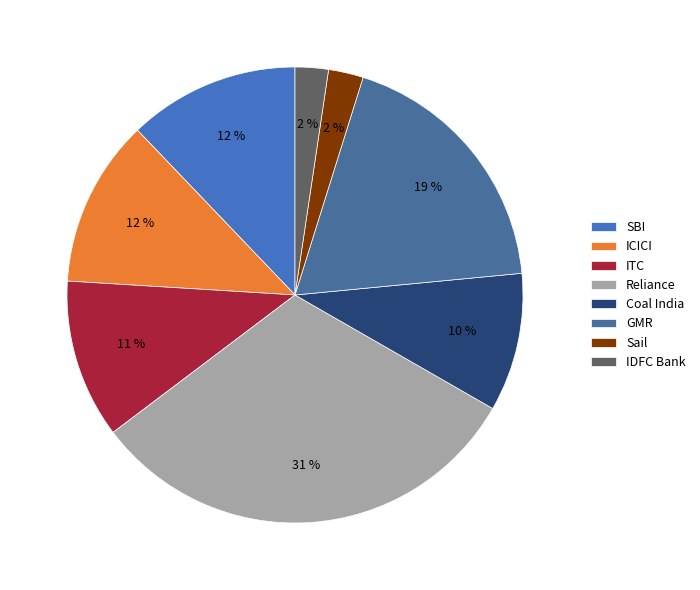

To the nearest percent, what is the difference between the largest and smallest slice percentages?

29%